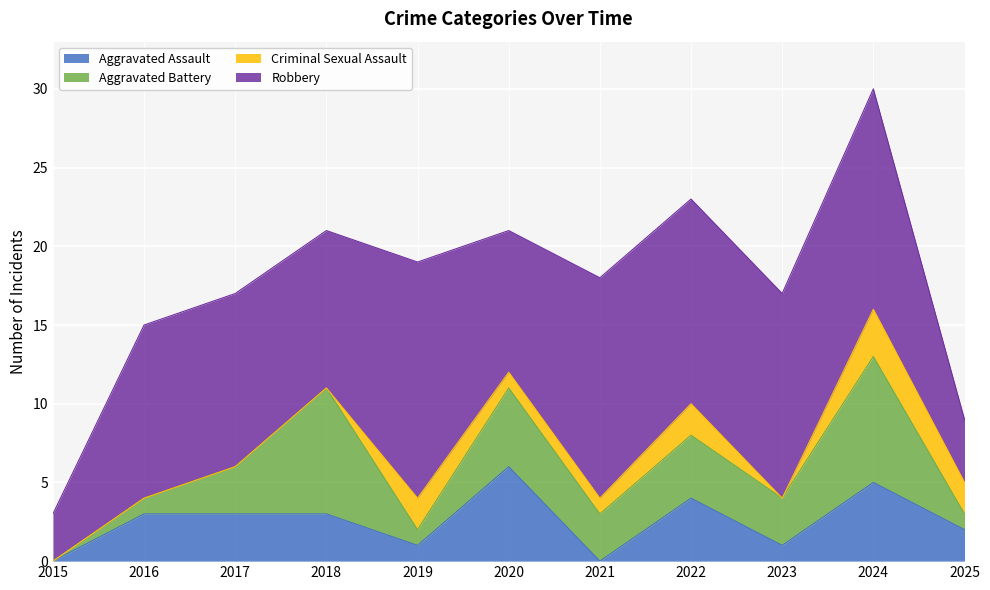

What is the value of the Criminal Sexual Assault point at the 11th from the left?

2